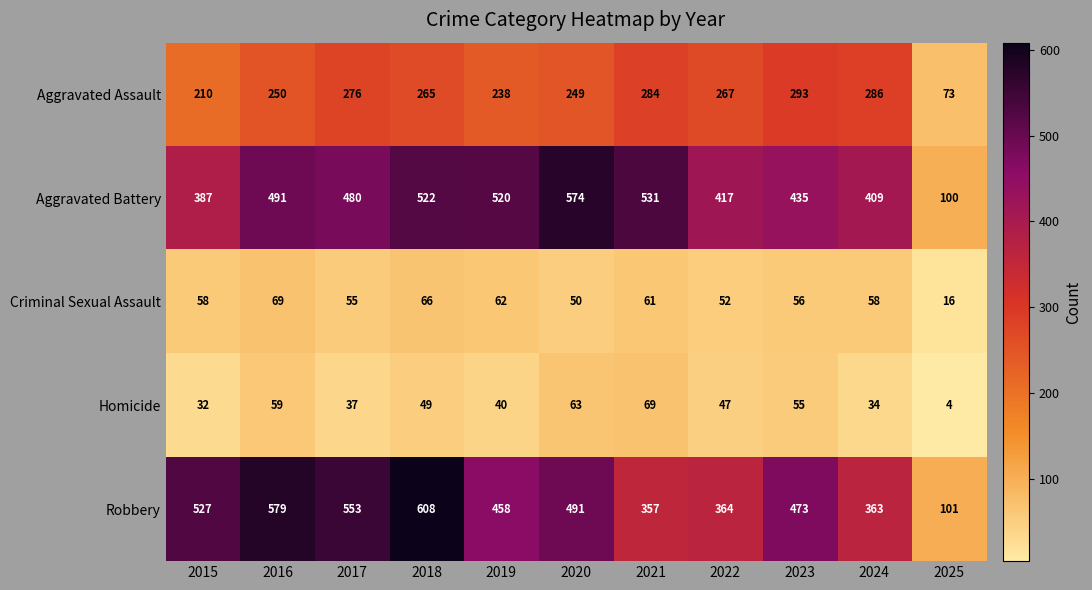

Which series changed the most between 2018 and 2019?

Robbery